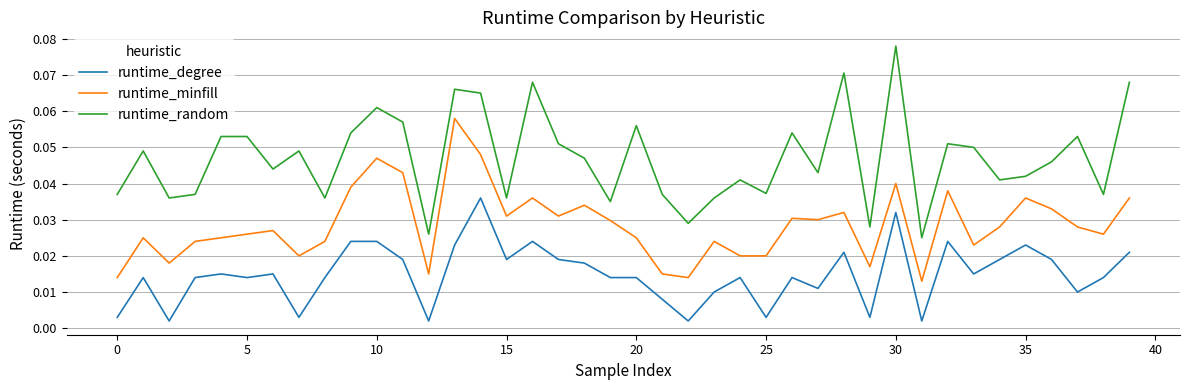

True or false: runtime_random and runtime_degree intersect in this chart.

False